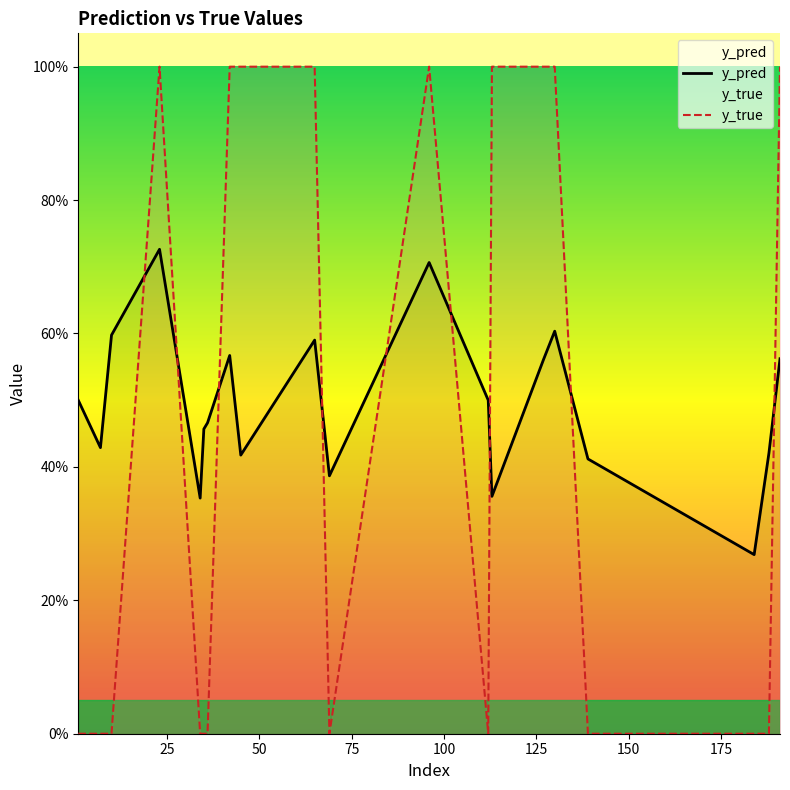

How many values in y_true are above zero?

9